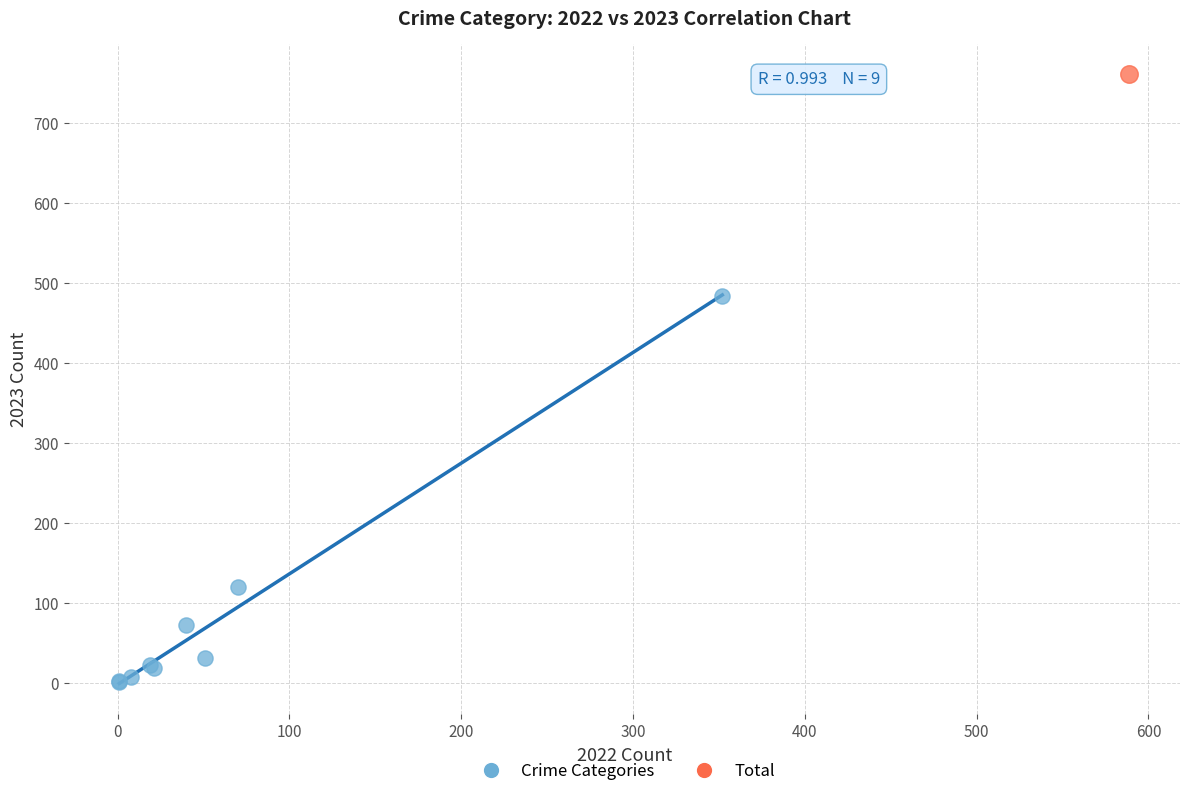

What are all the series names shown in the legend?

Crime Categories, Total